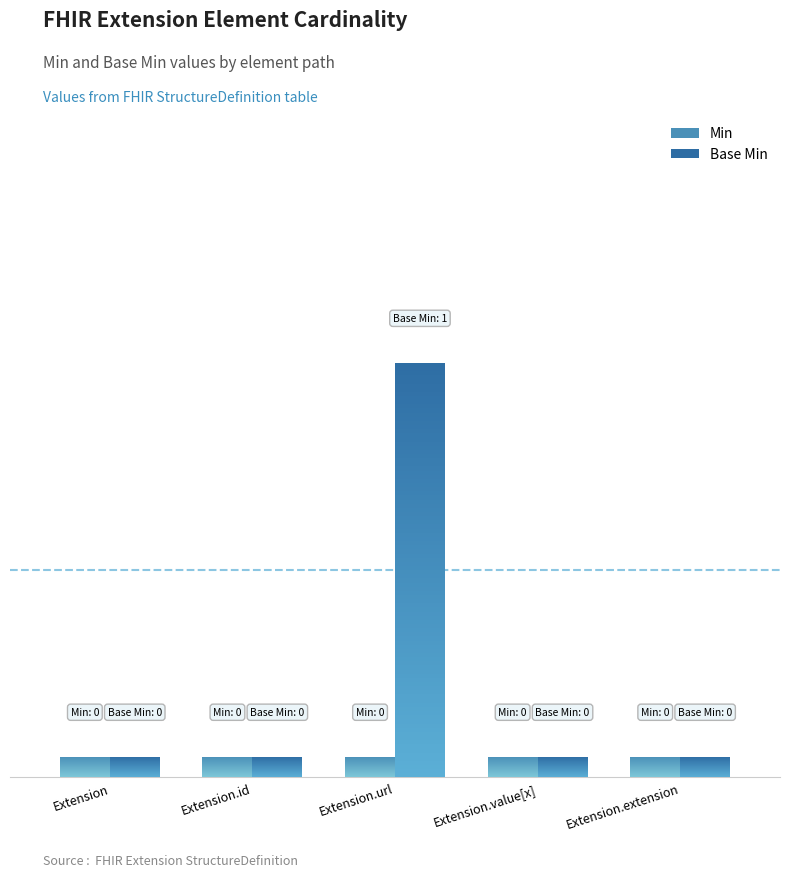

Rank the series by their average value, from highest to lowest.

Base Min, Min